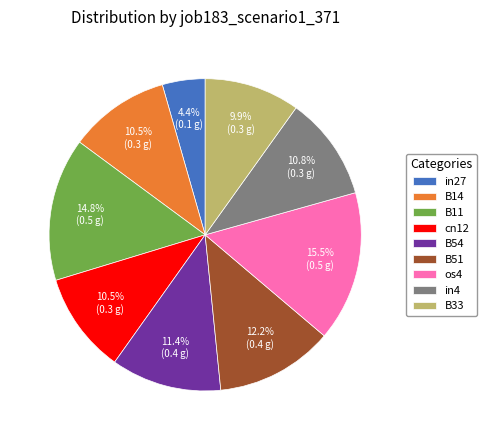

True or false: os4 accounts for 28% of the total.

False